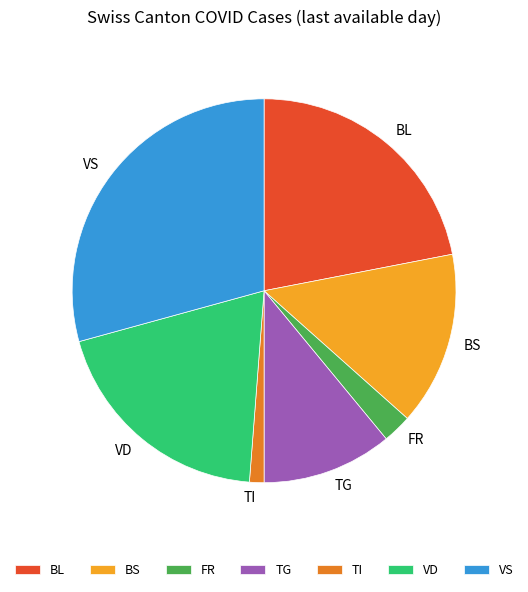

True or false: TG accounts for 11% of the total.

True